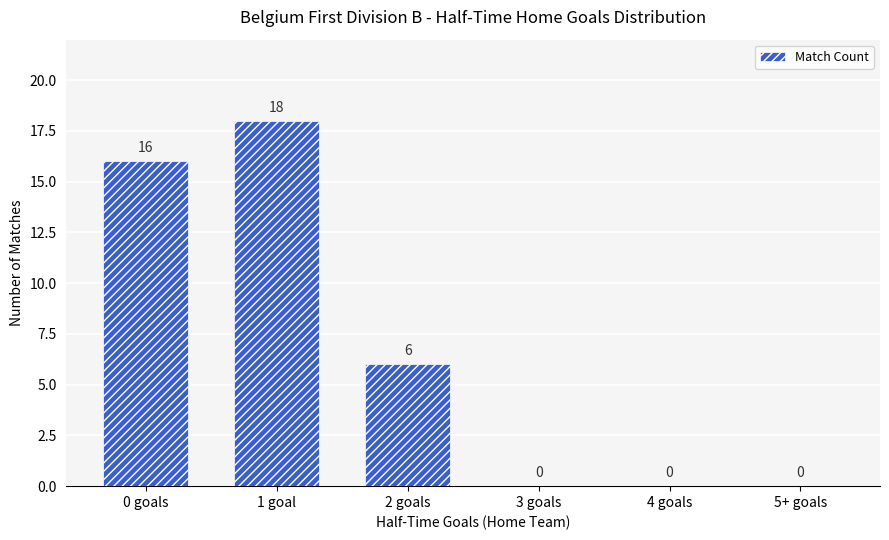

What is the greatest value displayed?

18